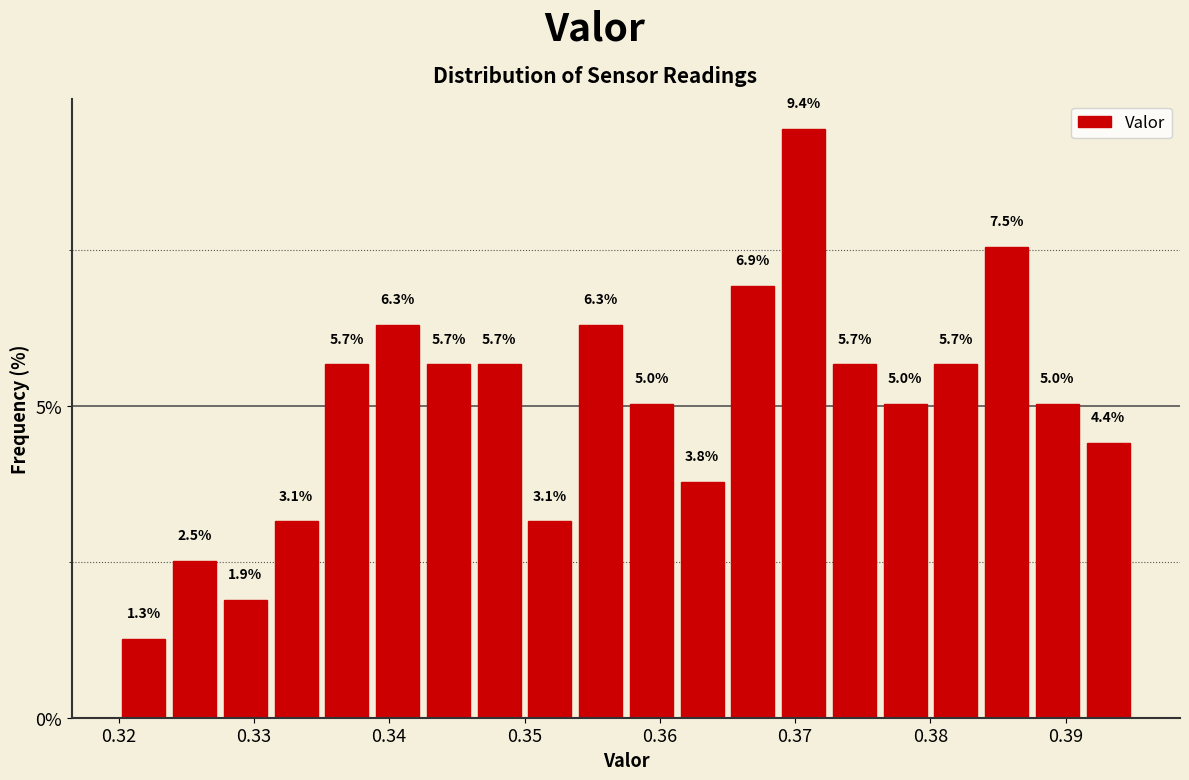

Read against the x-axis, roughly where is the centre of the tallest bar?

0.371